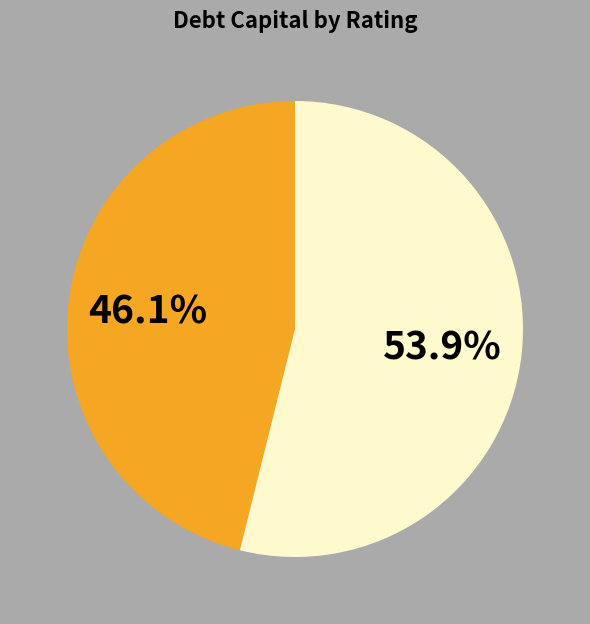

Is there a majority slice in this chart?

Yes